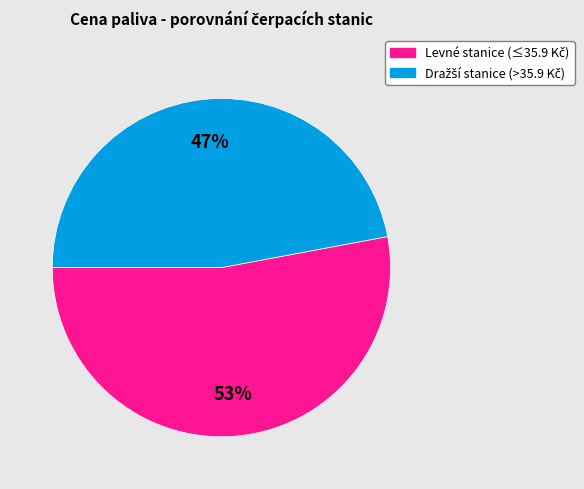

Is there a majority slice in this chart?

Yes